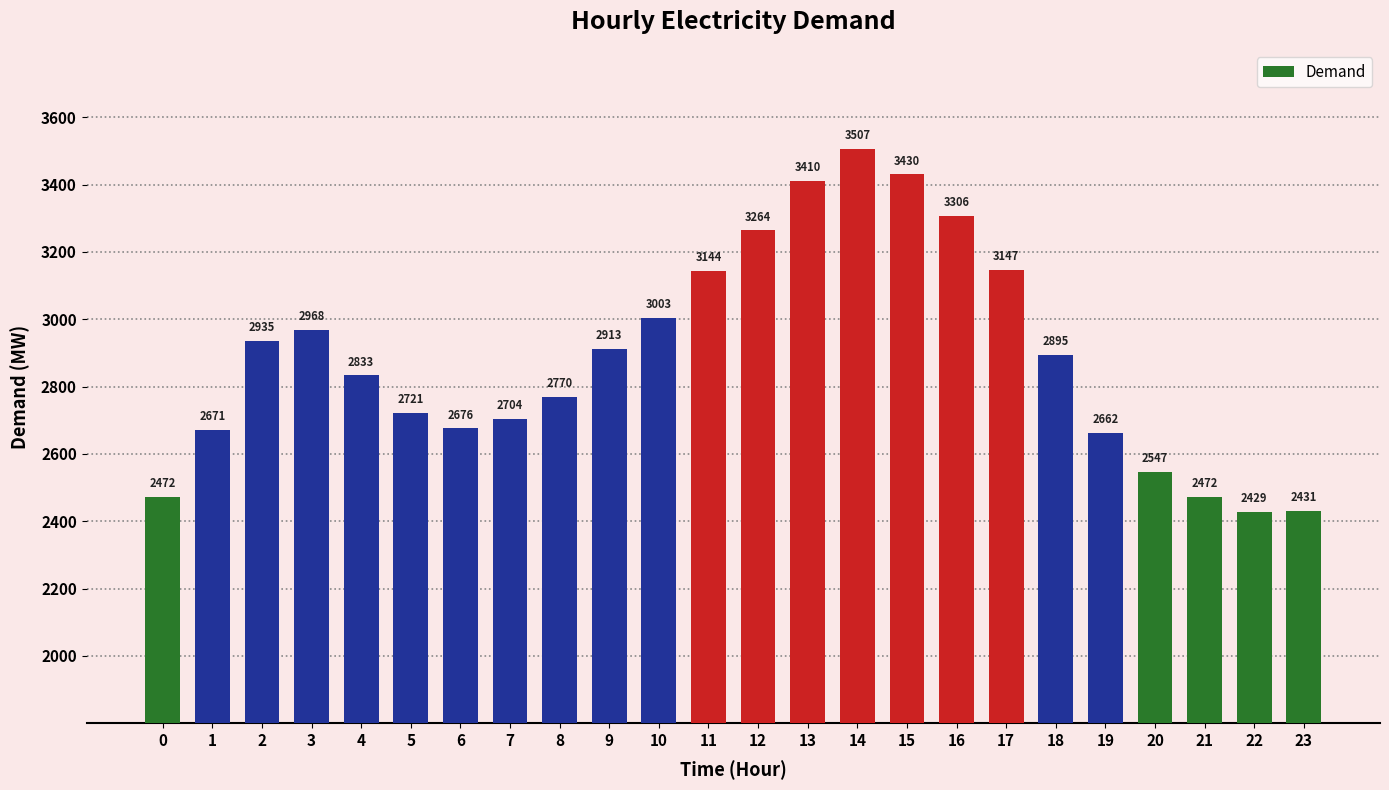

What is the sum of the values at 9 and 20?

5460